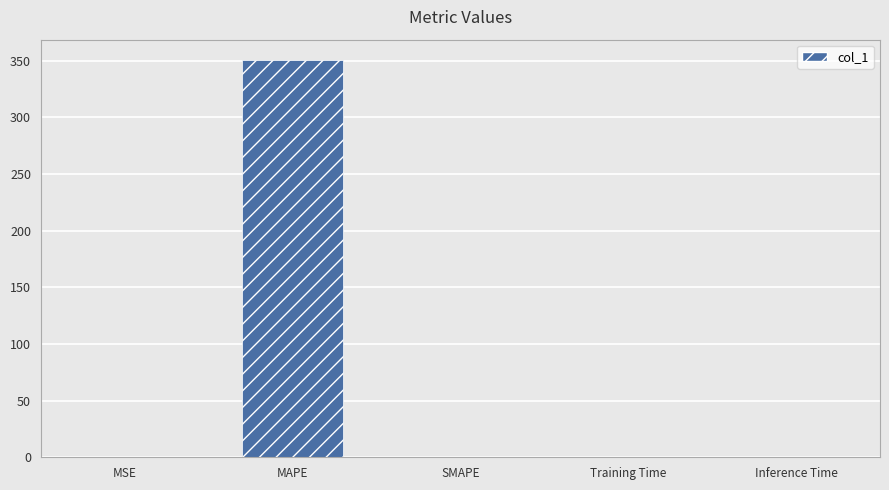

What is the greatest value displayed?

351.0